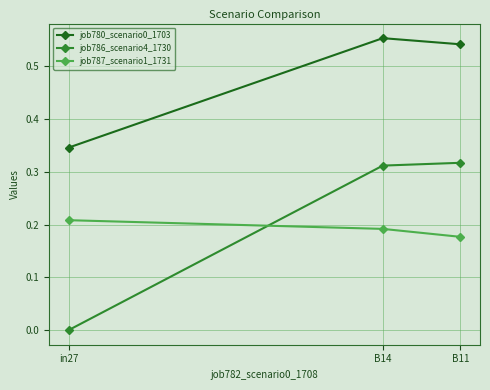

What is the sum of all job780_scenario0_1703 values?

1.4